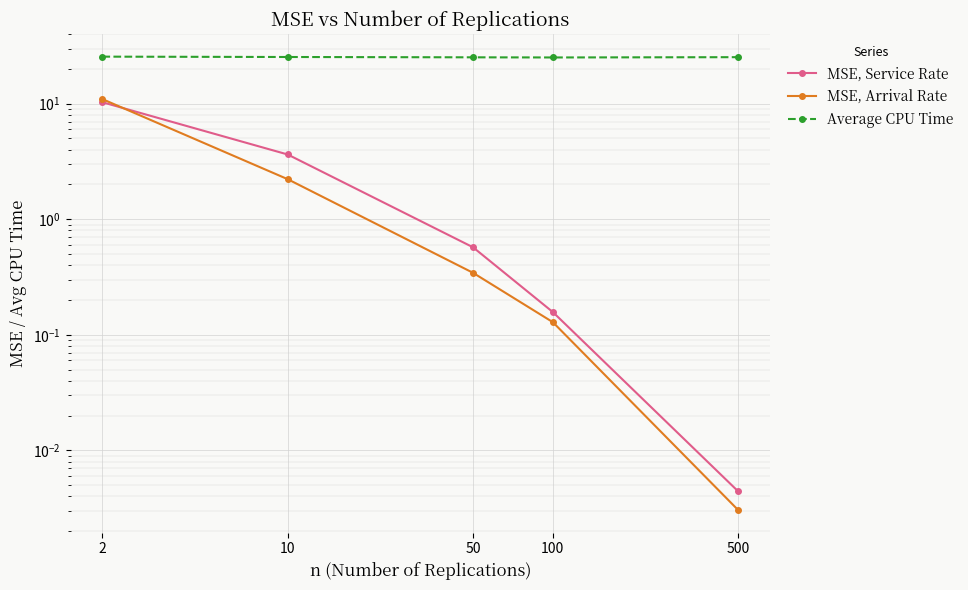

Does the chart display data point markers on the line(s)?

Yes